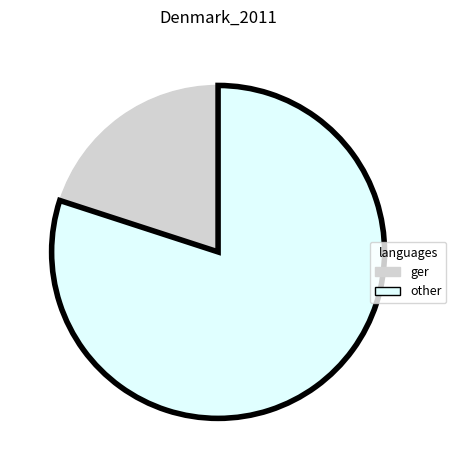

Which has a higher value, ger or other?

other